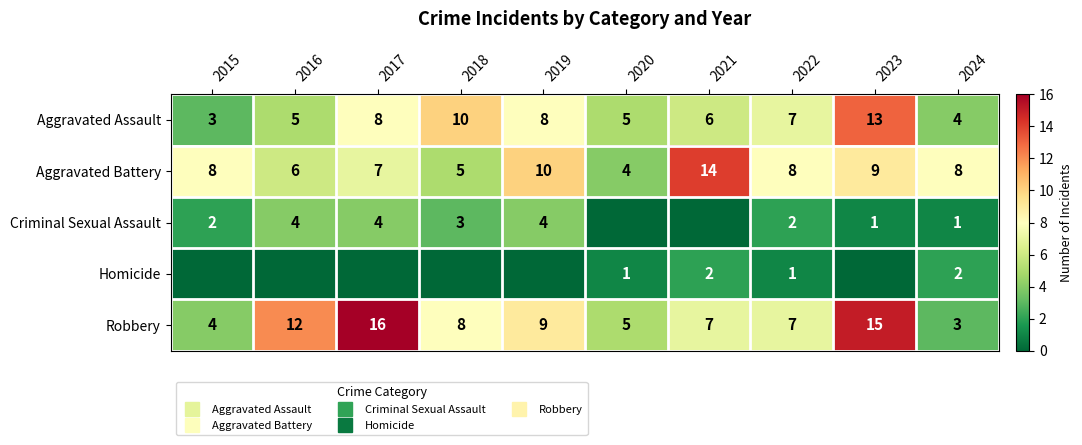

Which series has the largest total across all categories?

Robbery